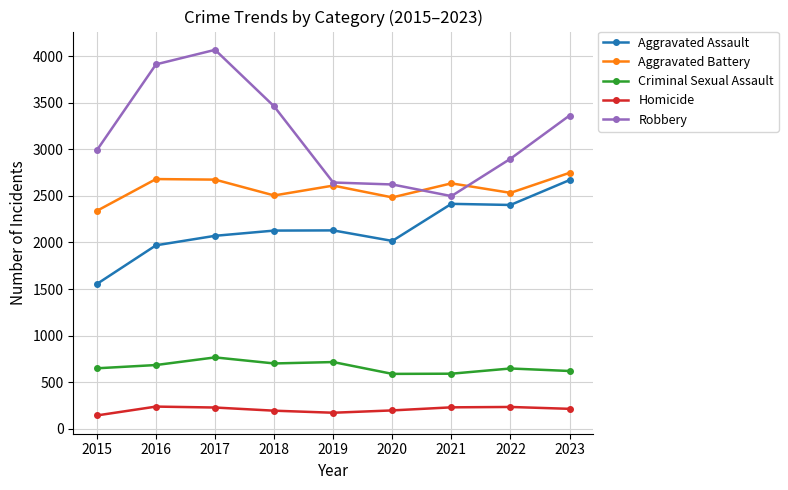

What is the total value across all series at 2016?

9482